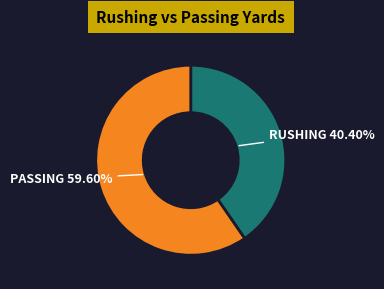

What is the smallest slice in the pie chart?

RUSHING